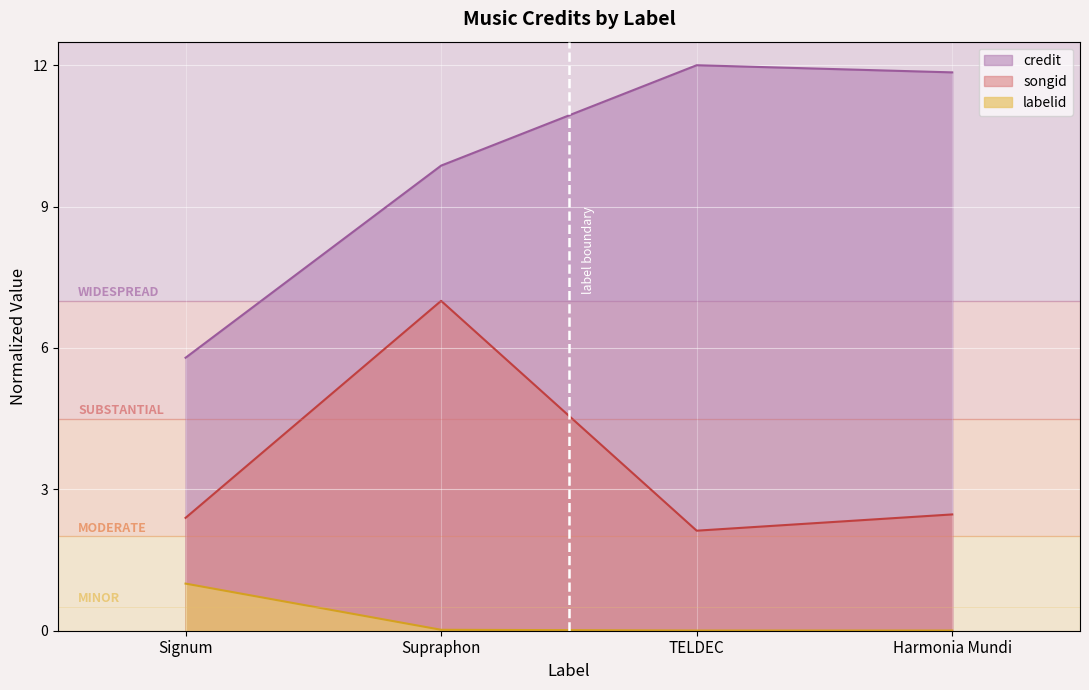

Which category has the lowest value in the labelid series?

TELDEC